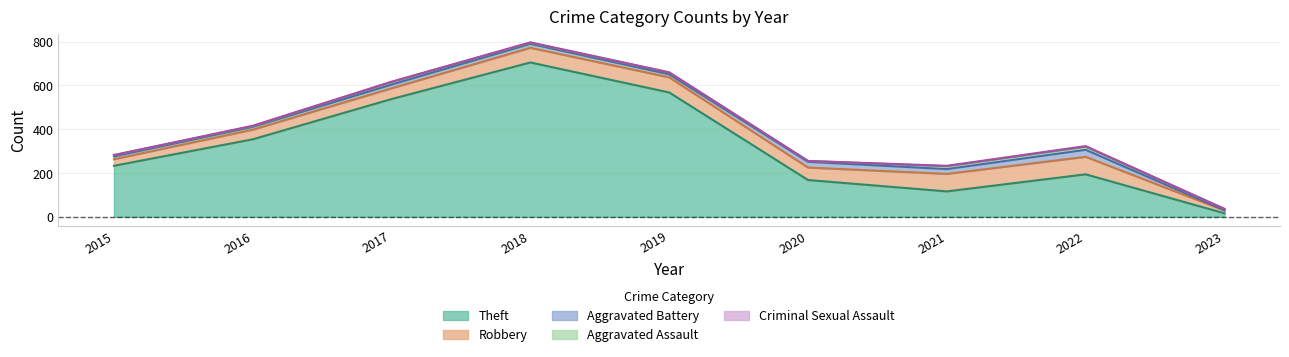

How many values in the Aggravated Assault series exceed 6?

4